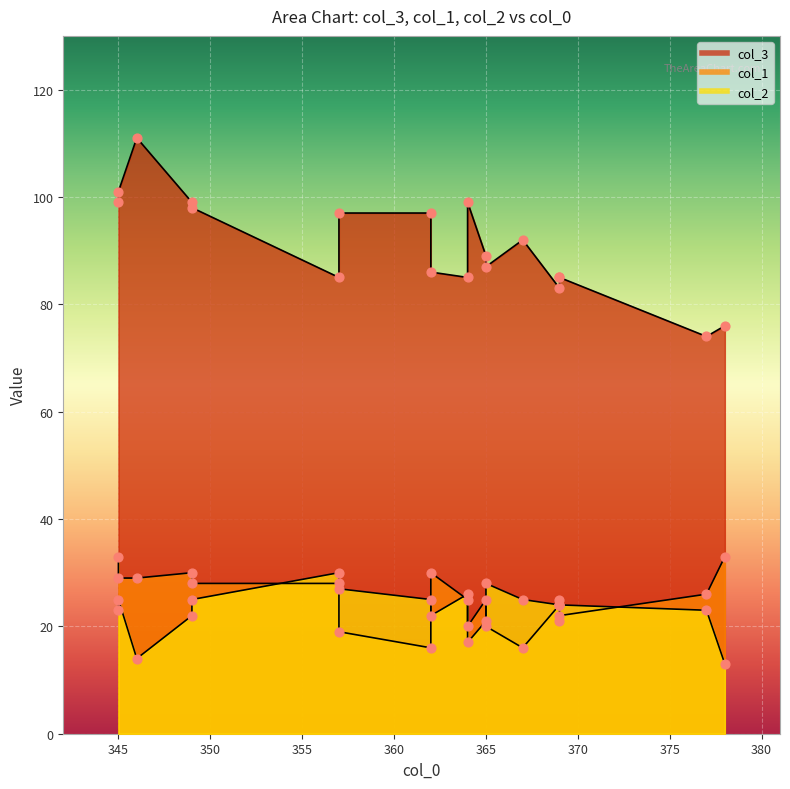

Which series has the largest total across all categories?

col_3